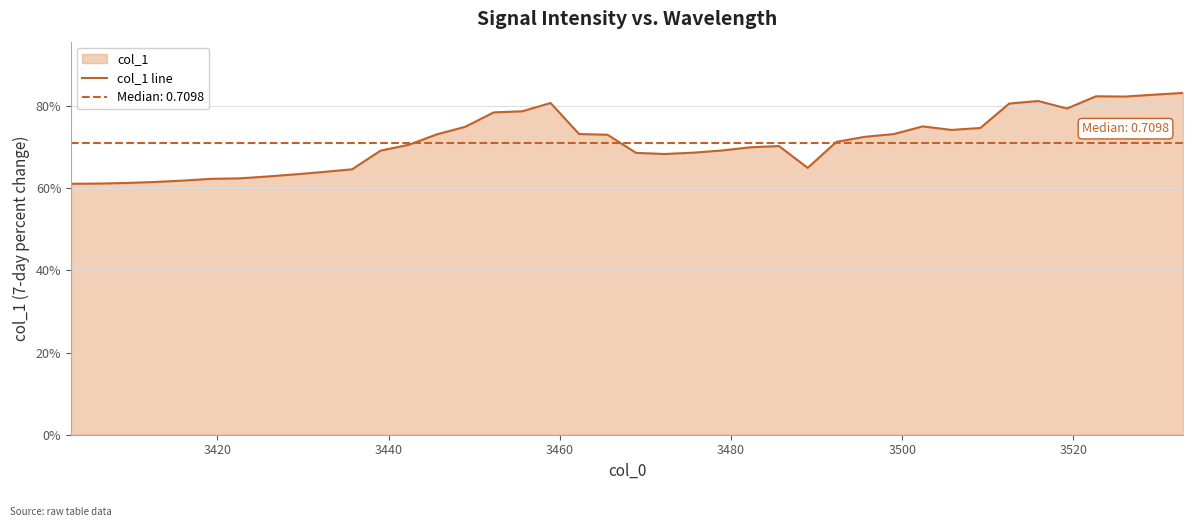

What is the minimum value shown in the chart?

0.6